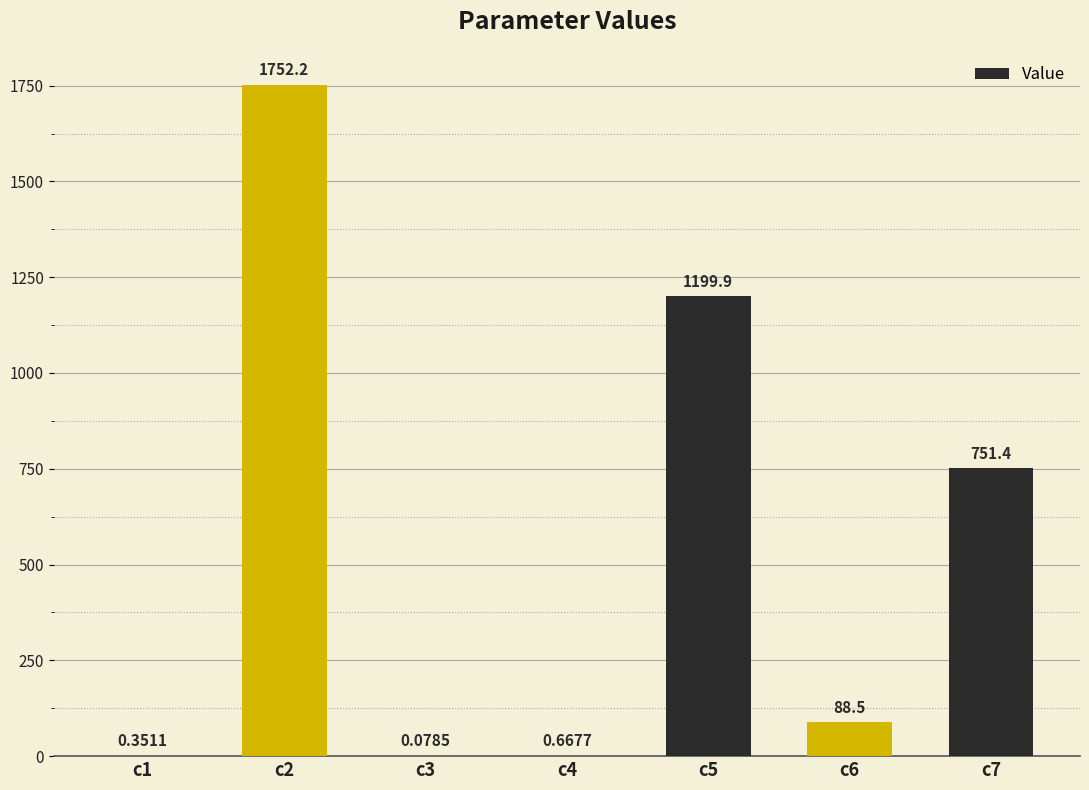

How many series are shown in this chart?

1